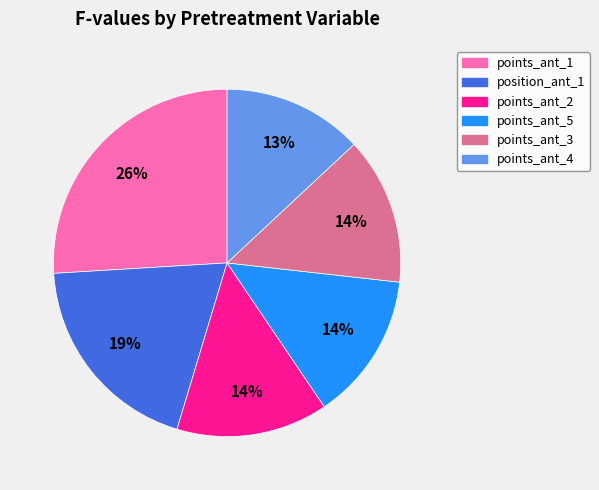

Is there a majority slice in this chart?

No